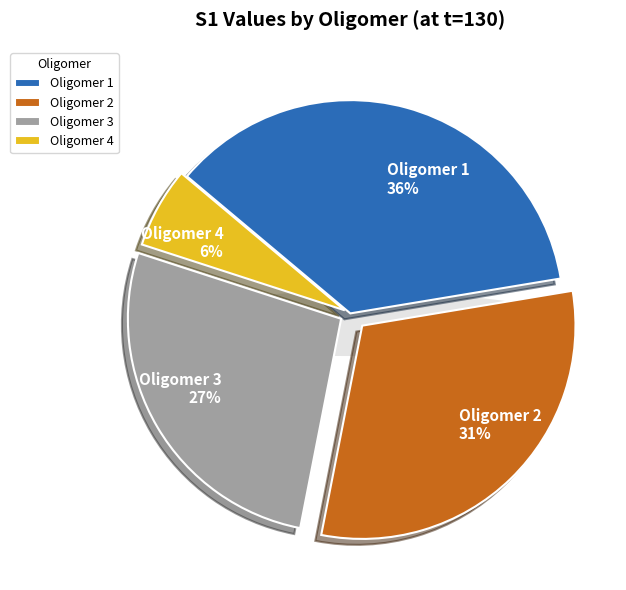

How many segments does this pie chart have?

4